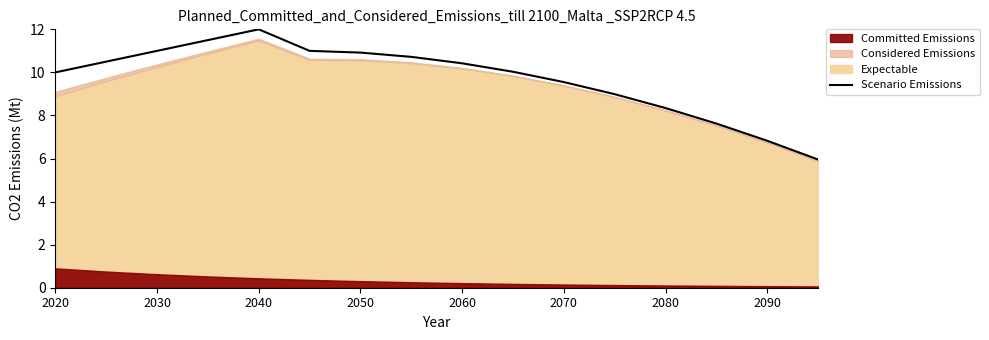

Reading left to right, list all the values displayed in this chart.

10.0	10.5	11.0	11.5	12.0	11.0	10.9	10.7	10.4	10.0	9.6	9.0	8.3	7.6	6.8	6.0